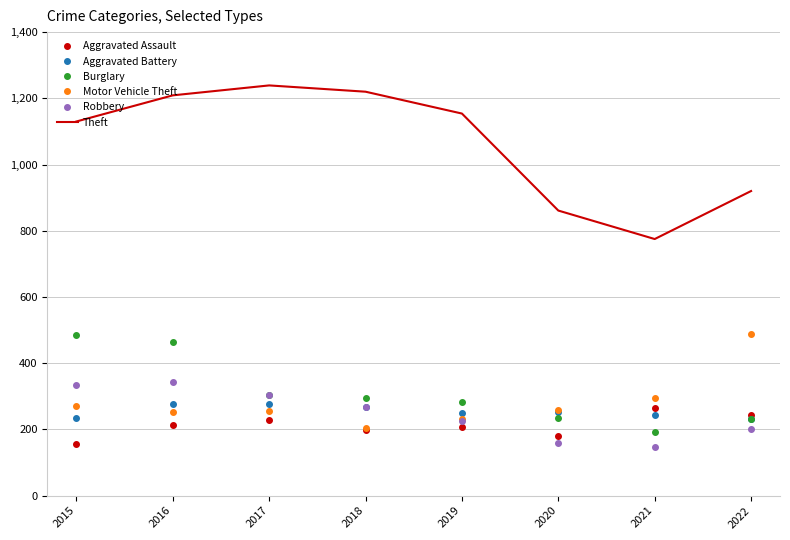

True or false: Burglary and Theft cross at least once.

False